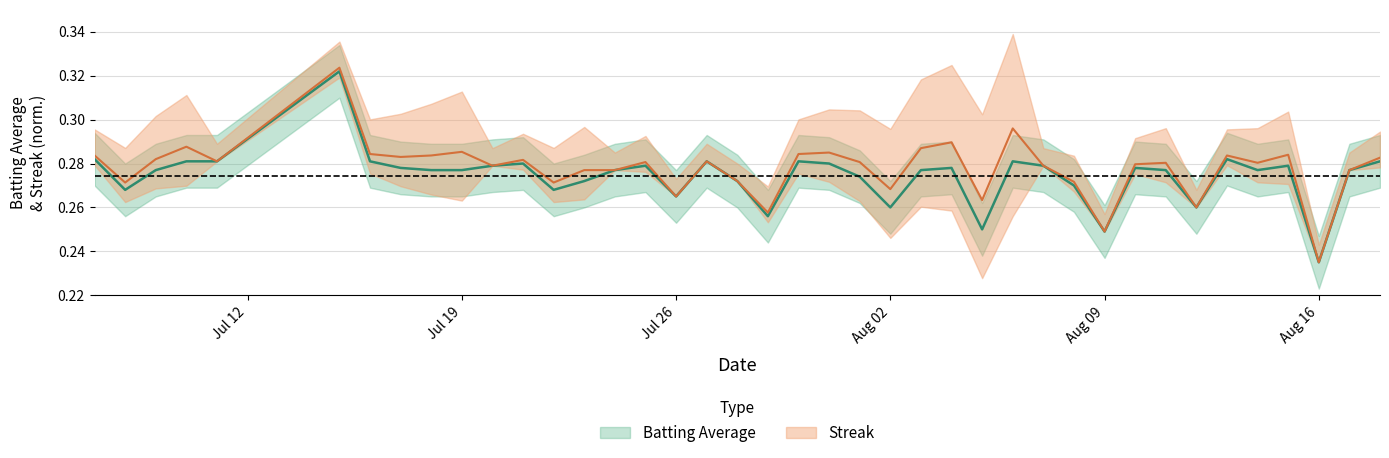

Does the chart have visible grid lines?

Yes